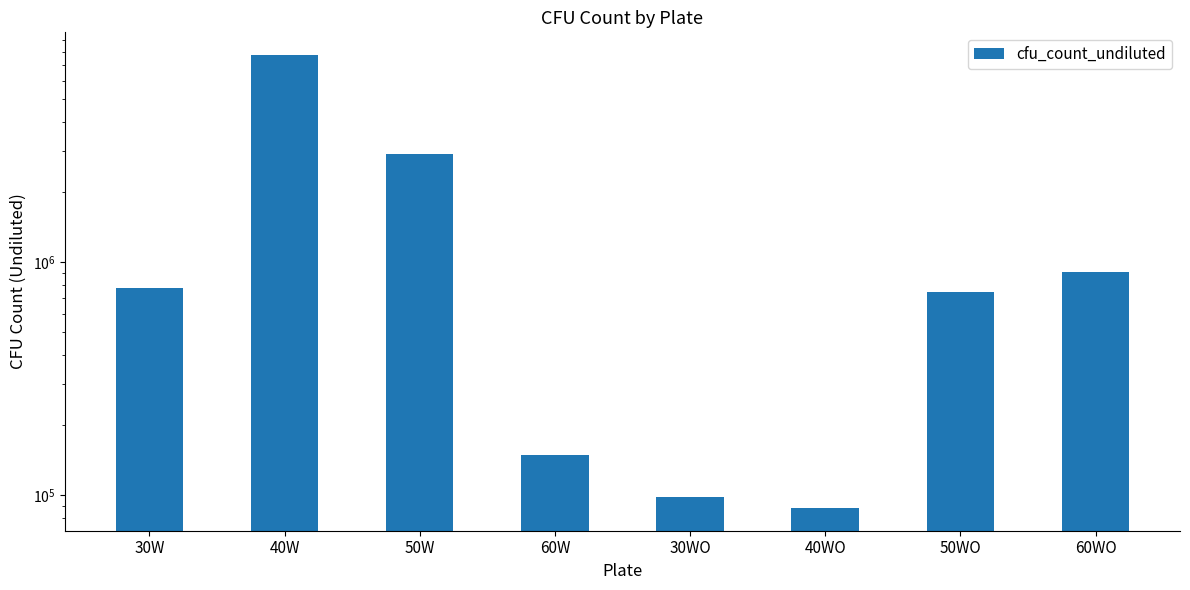

What is the value of the 2nd bar from the left?

7750000